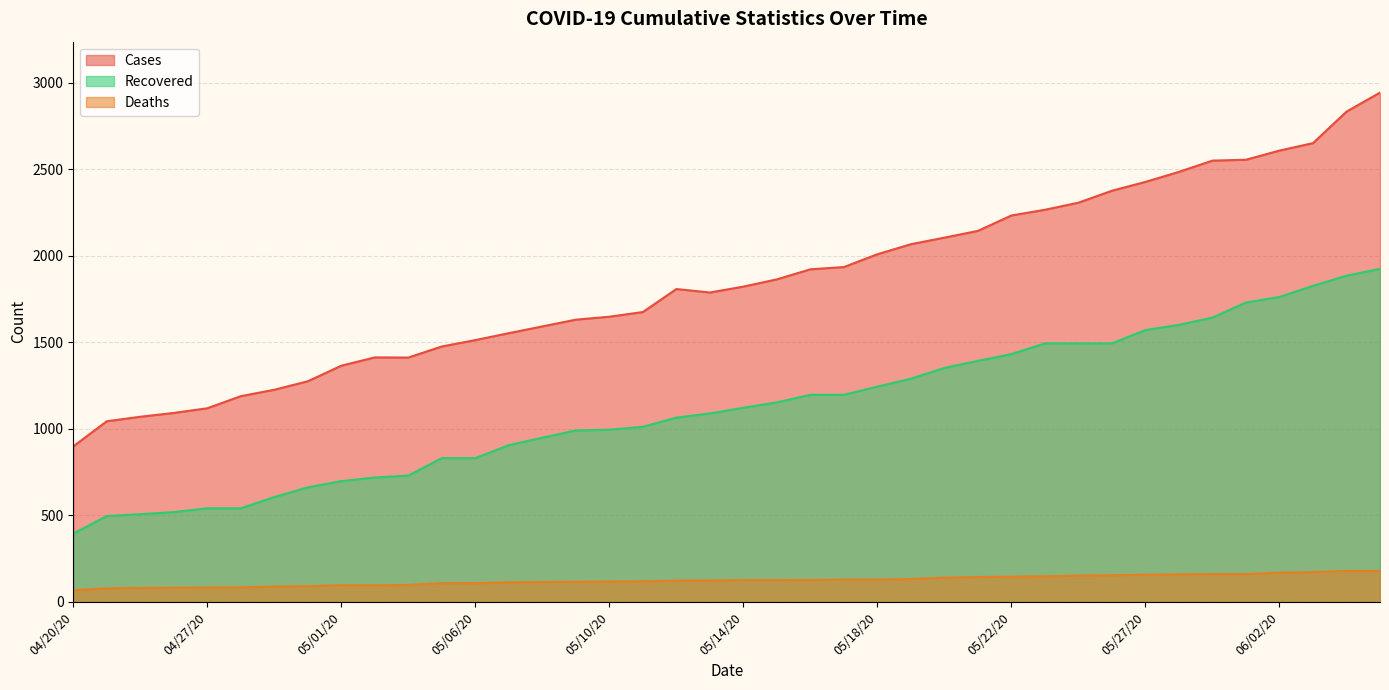

At which label does cases reach its minimum?

04/20/20